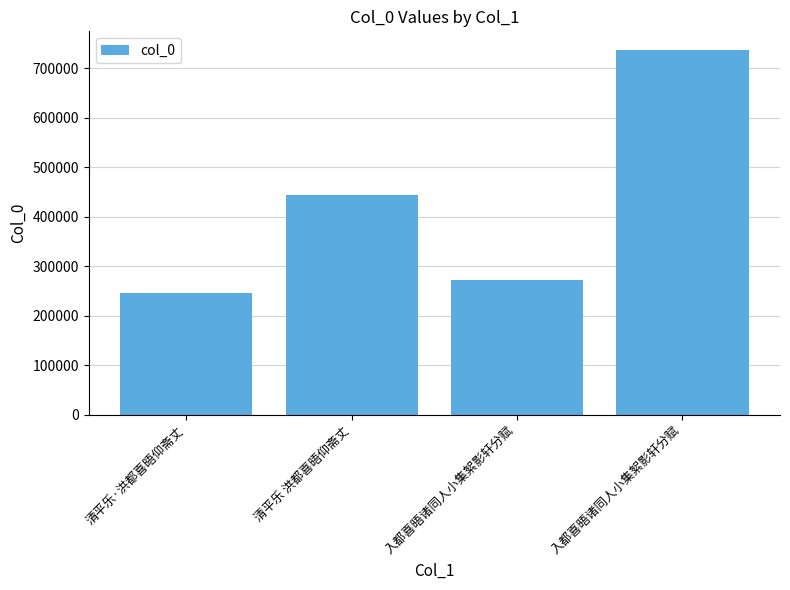

What is the change in value from 清平乐·洪都喜晤仰斋丈 to 入都喜晤诸同人小集絮影轩分赋?

+490994